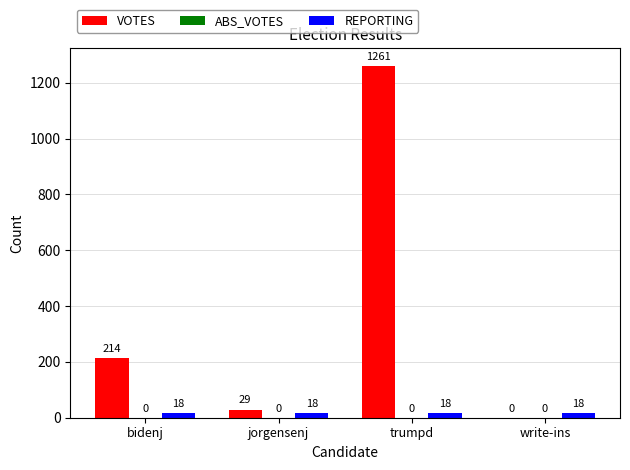

Which series changed the most between bidenj and trumpd?

VOTES